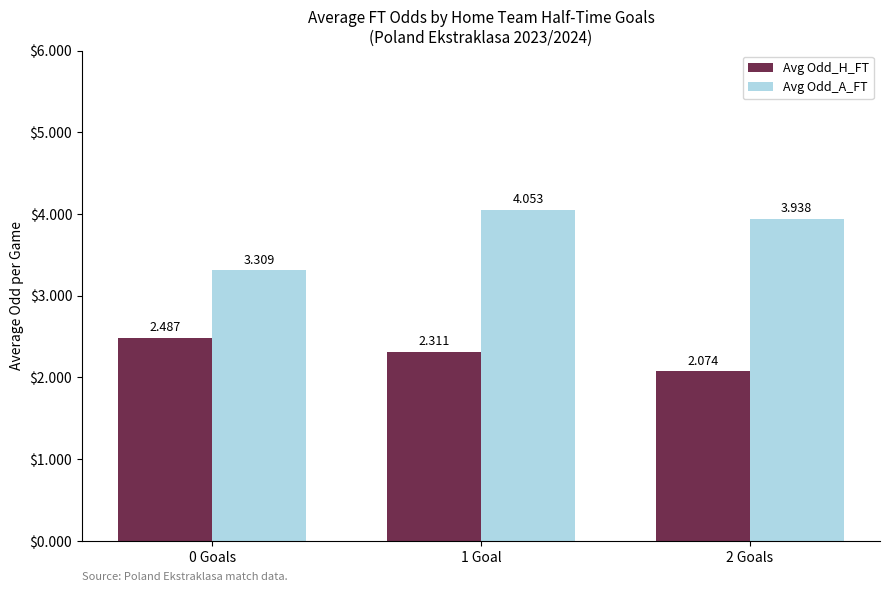

Which series has the widest spread of values?

Avg Odd_A_FT